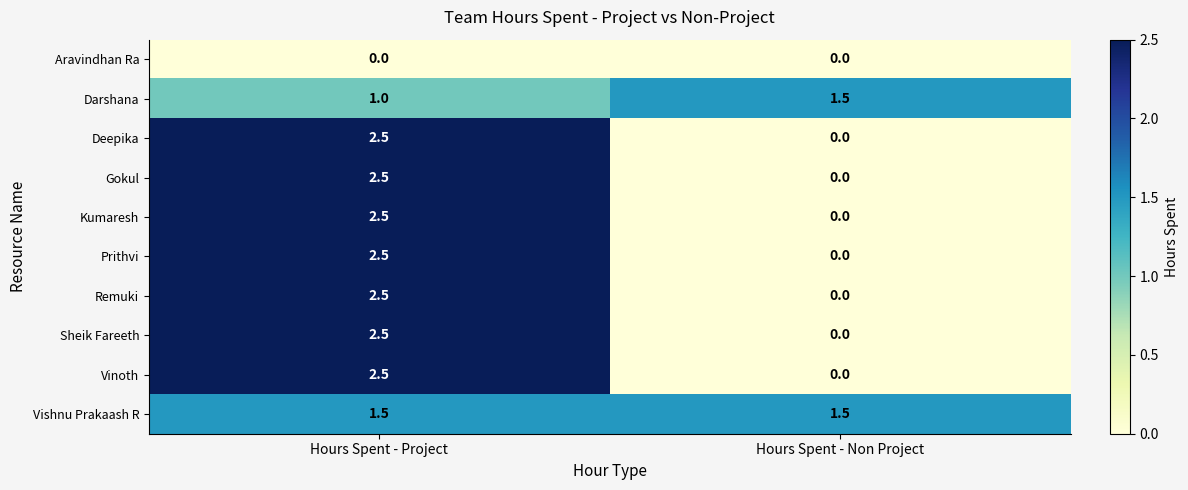

At how many categories does at least one series exceed 1?

2